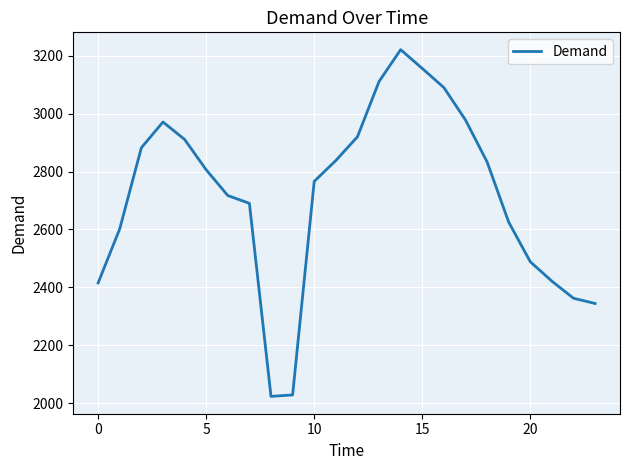

What is the smallest value displayed?

2023